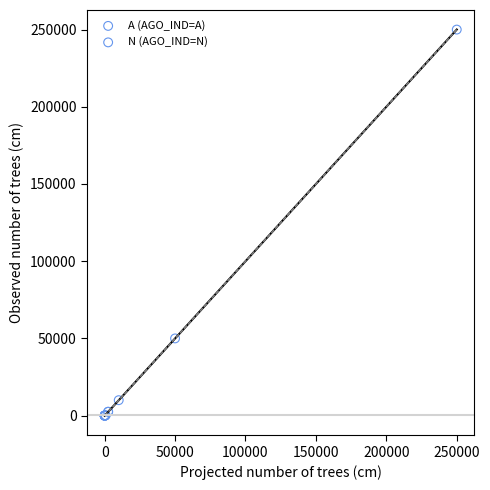

Which series reaches the maximum Y coordinate?

N (AGO_IND=N)